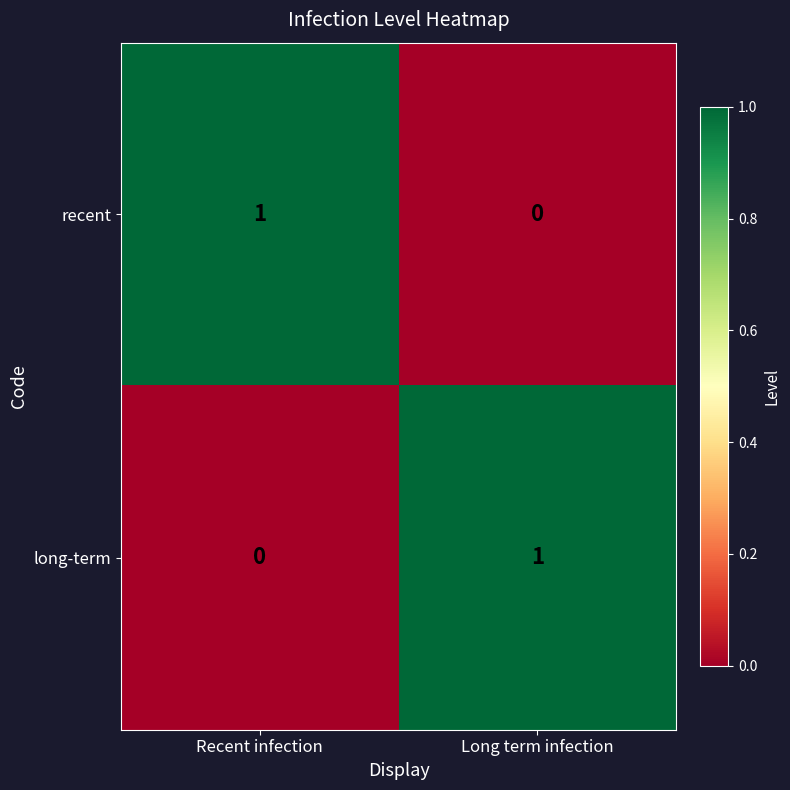

The value of recent at Long term infection is 1. True or false?

False